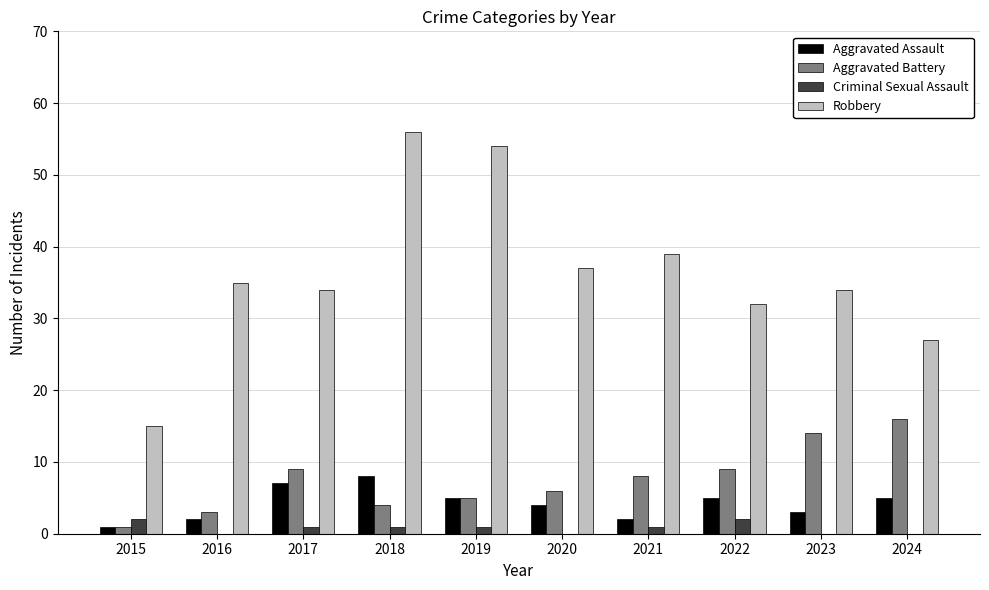

The value of Aggravated Assault at 2021 is 2. True or false?

True